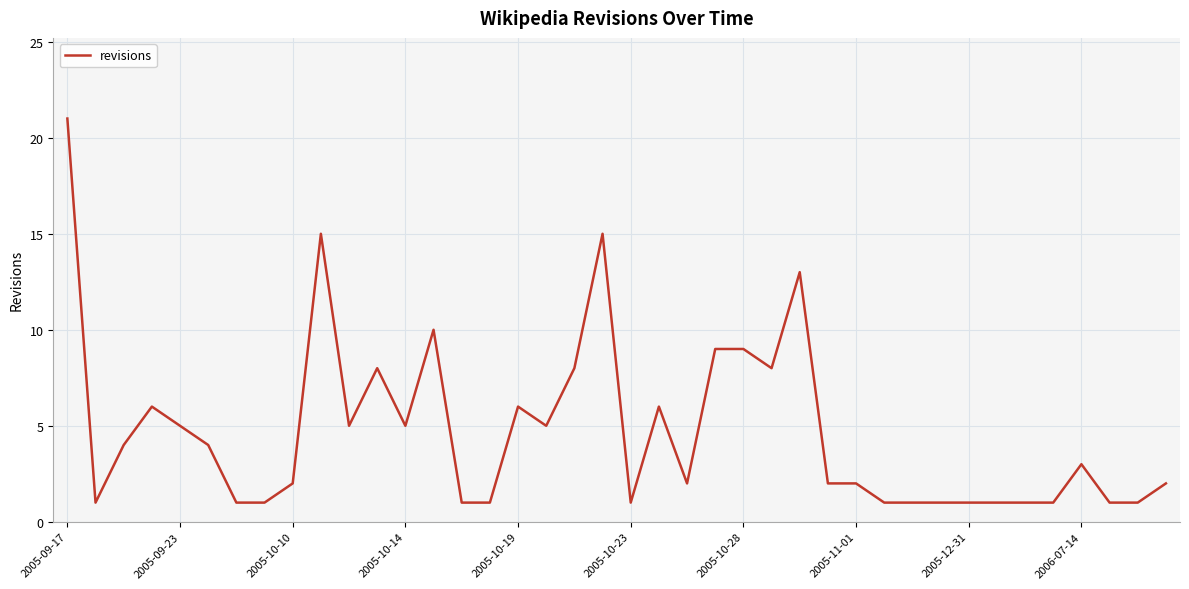

What is the difference between the maximum and minimum values?

20